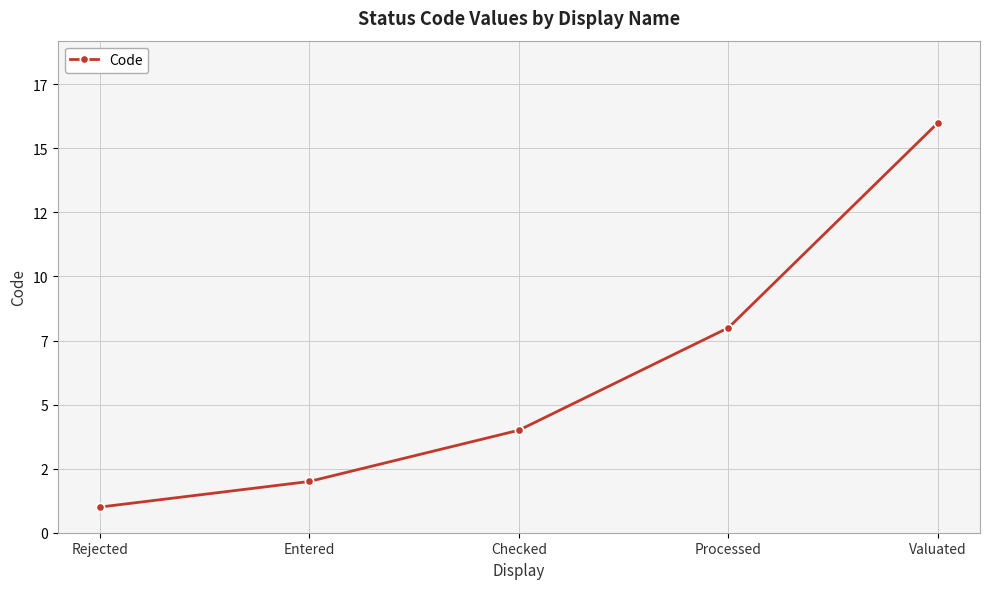

Which has a higher value, Valuated or Entered?

Valuated